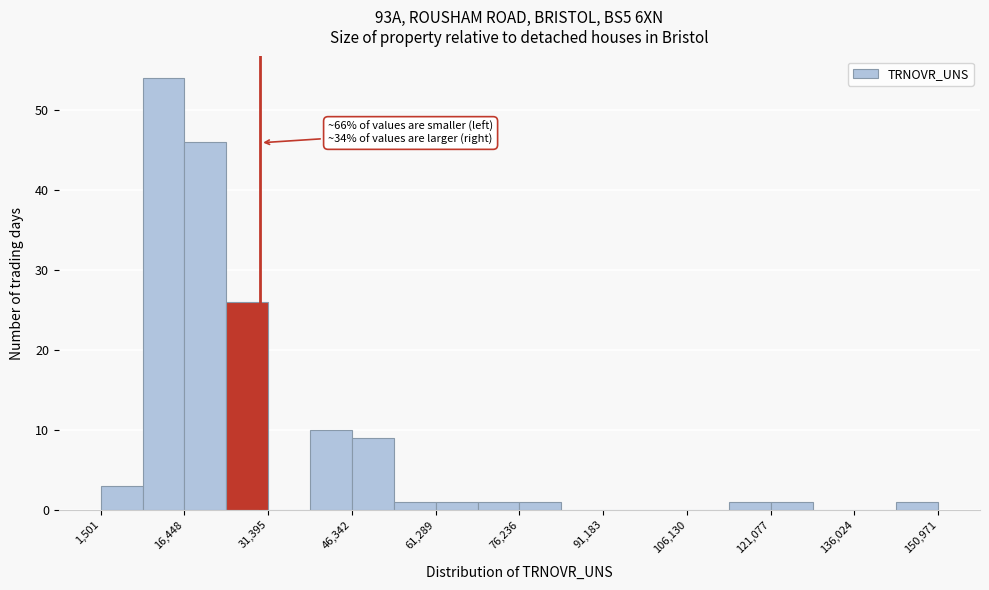

Read against the x-axis, roughly where is the centre of the tallest bar?

12000